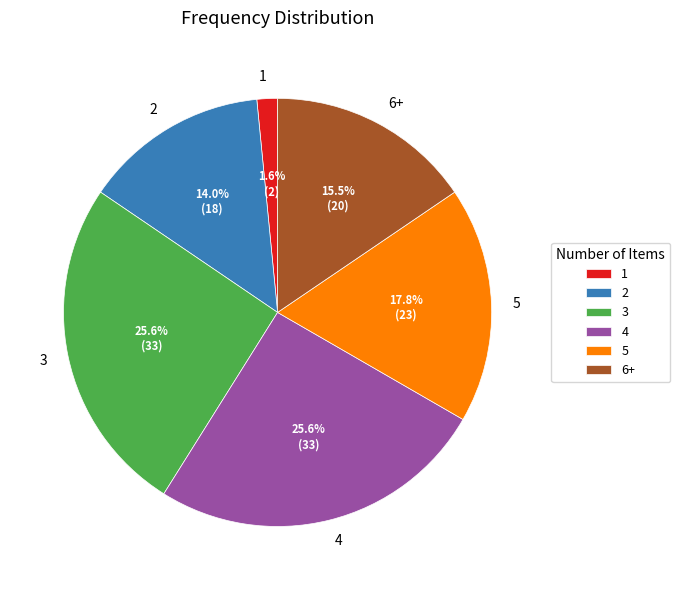

Which has a higher value, 2 or 4?

4